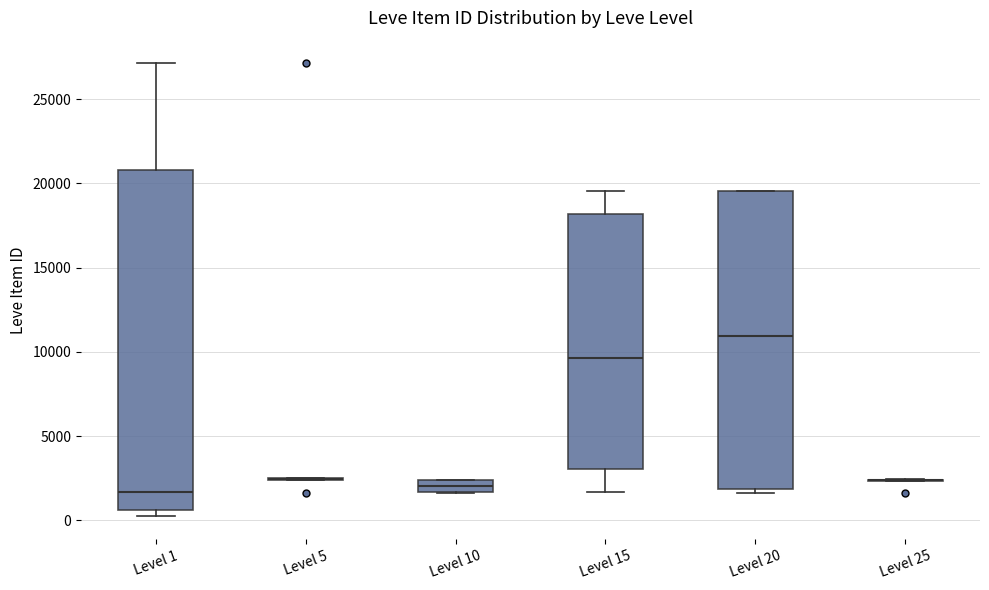

Which box is the tallest, from its lower edge to its upper edge?

Level 1